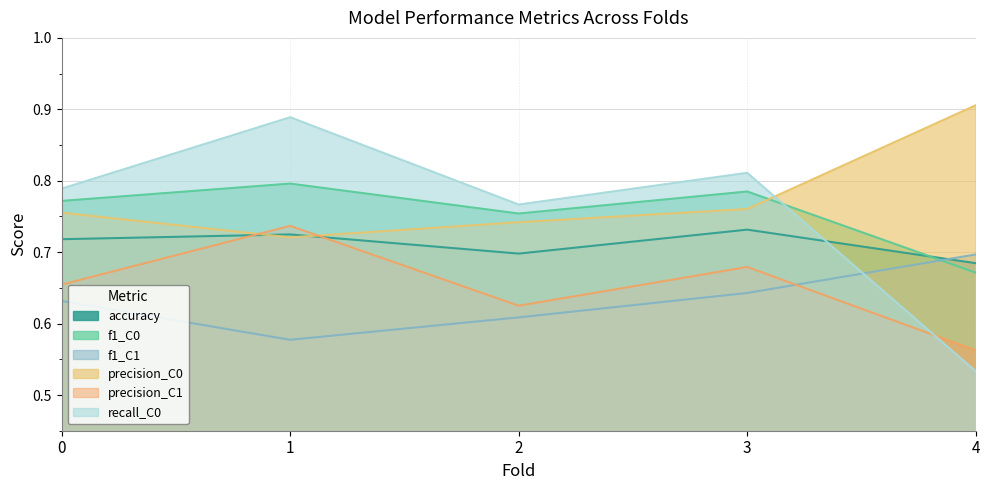

How many times do accuracy and f1_C1 cross each other?

1